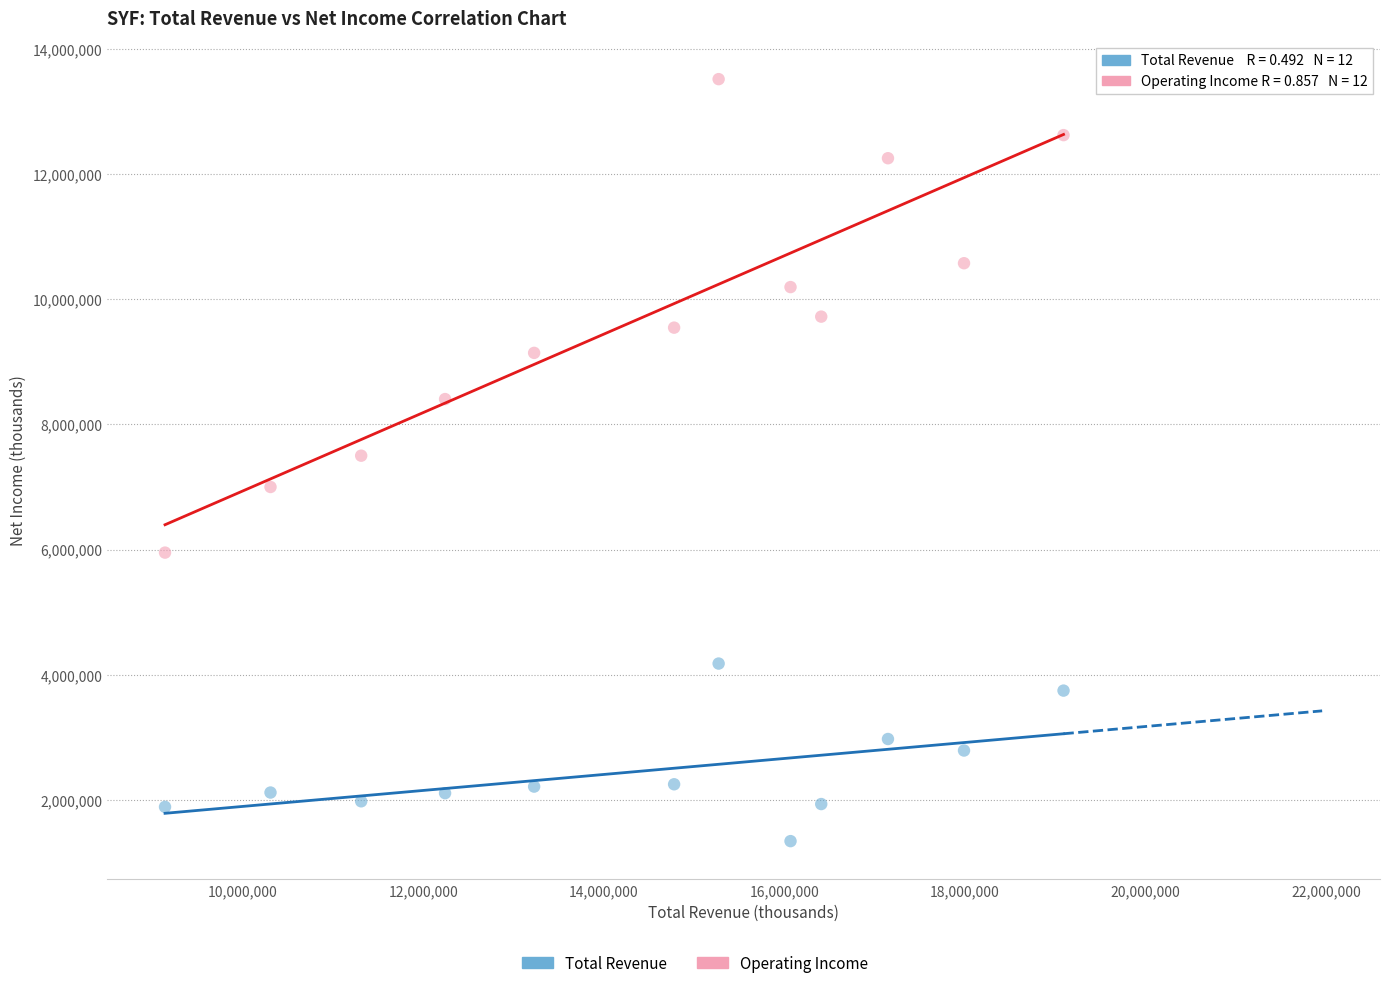

Across all data points, what is the range of Y values (max minus min)?

12170000